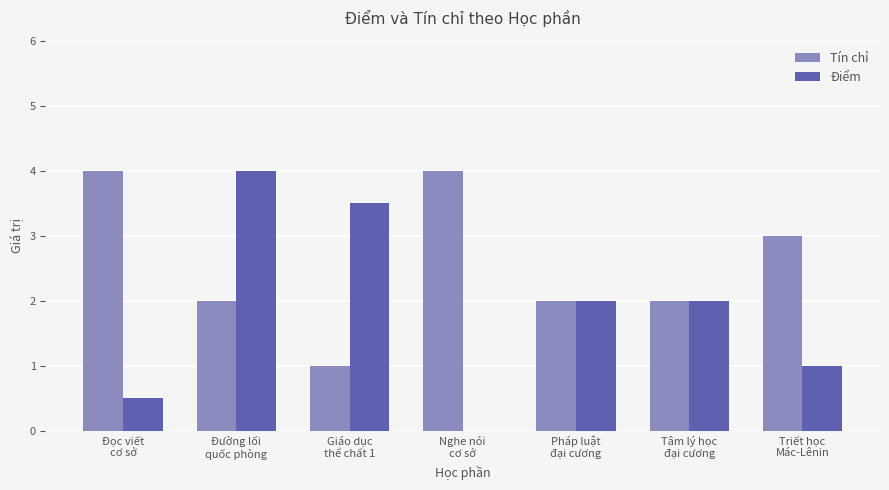

At which label does Tín chỉ first exceed 2?

Đọc viết
cơ sở